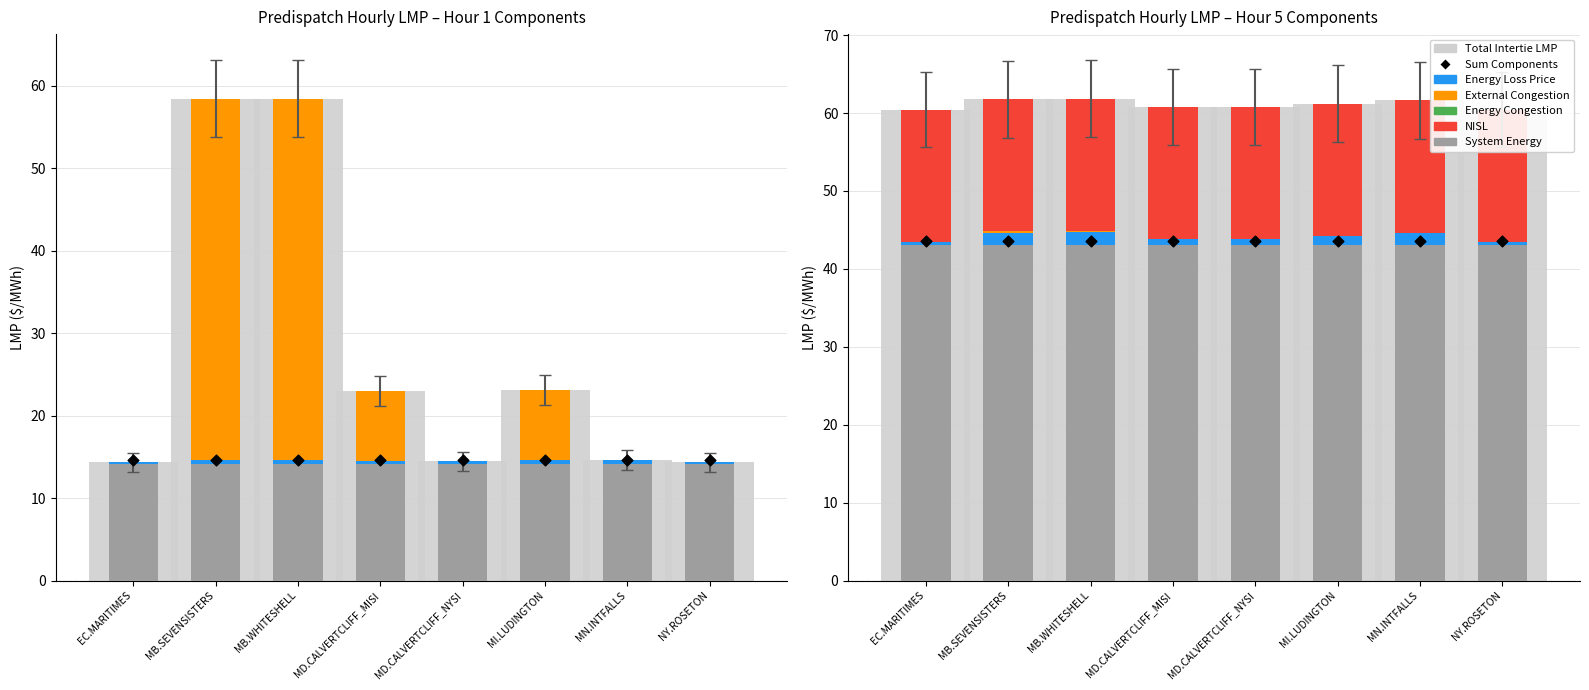

Is the value of Sum Components at MB.SEVENSISTERS greater than the value of NISL at MD.CALVERTCLIFF_MISI?

Yes